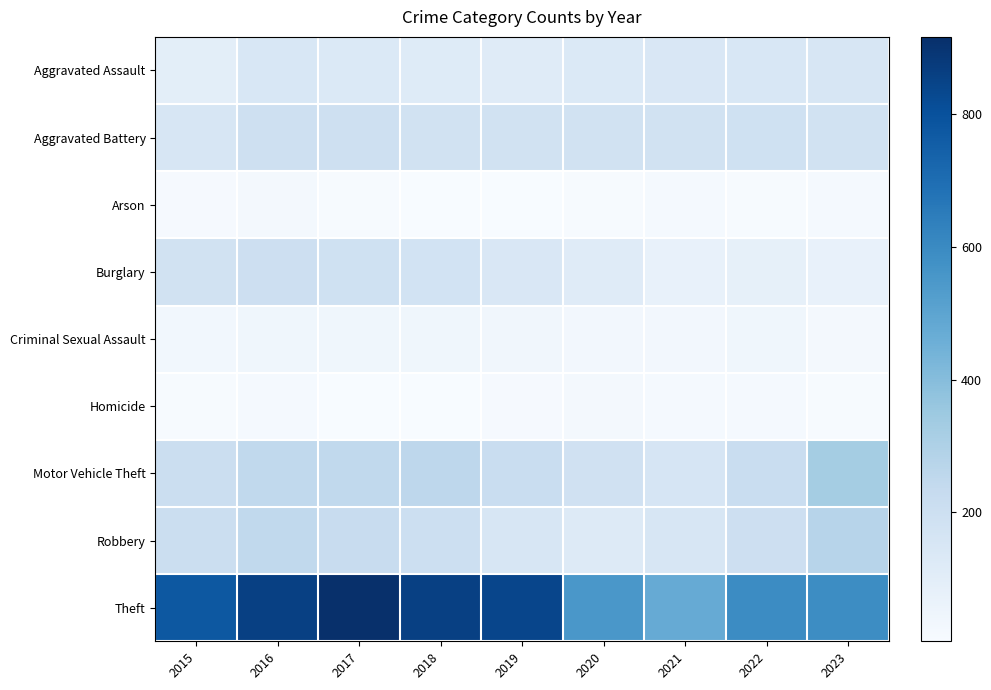

Rank the series by their maximum value, from highest to lowest.

Theft, Motor Vehicle Theft, Robbery, Burglary, Aggravated Battery, Aggravated Assault, Criminal Sexual Assault, Arson, Homicide